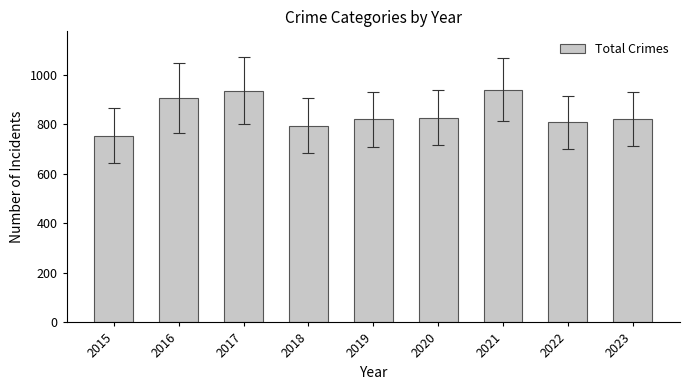

What is the difference between the values at 2015 and 2016?

154